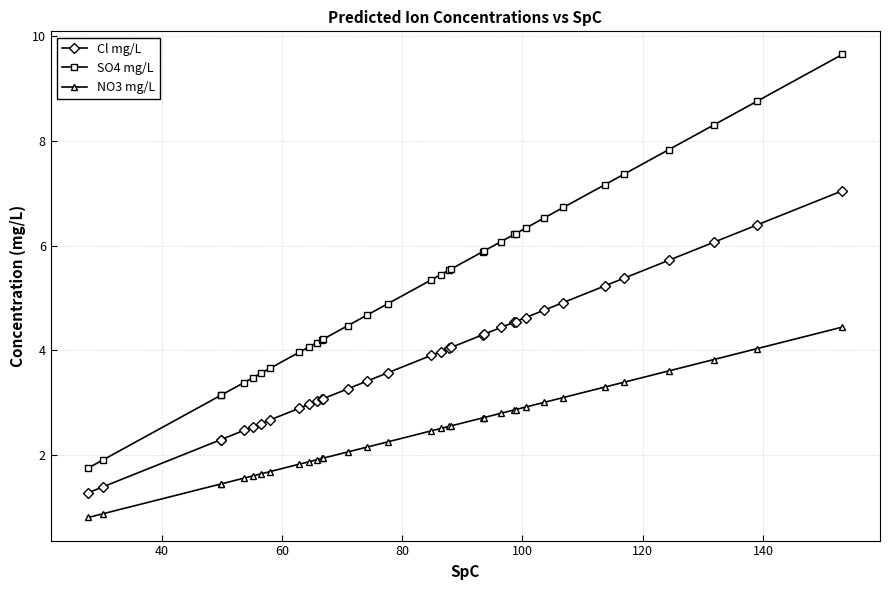

What is the average value of the NO3 mg/L series?

2.4